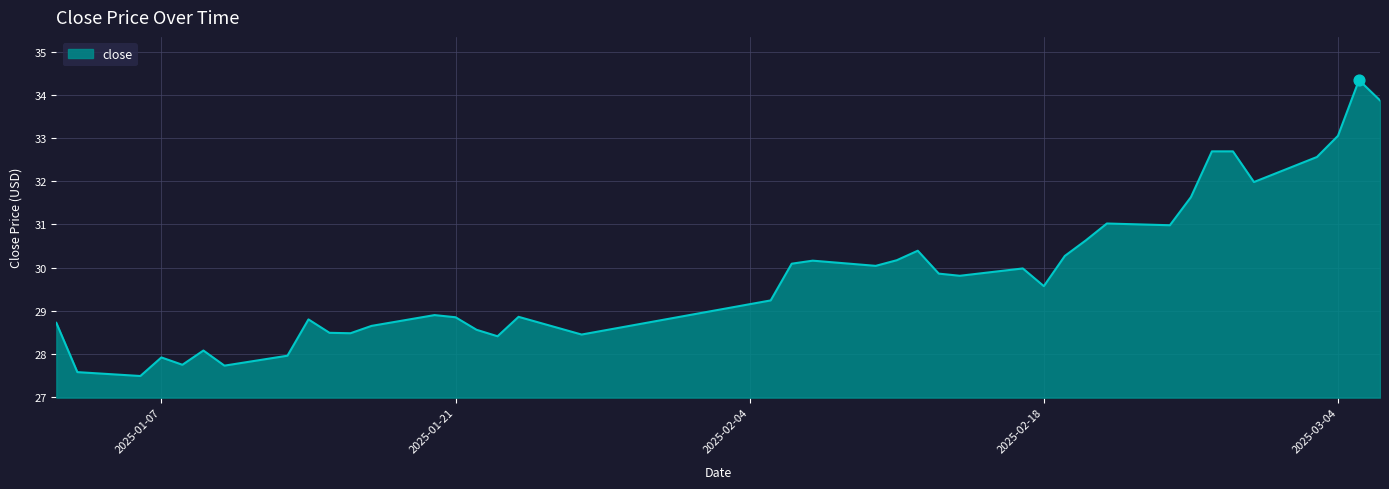

What is the minimum value shown in the chart?

27.5